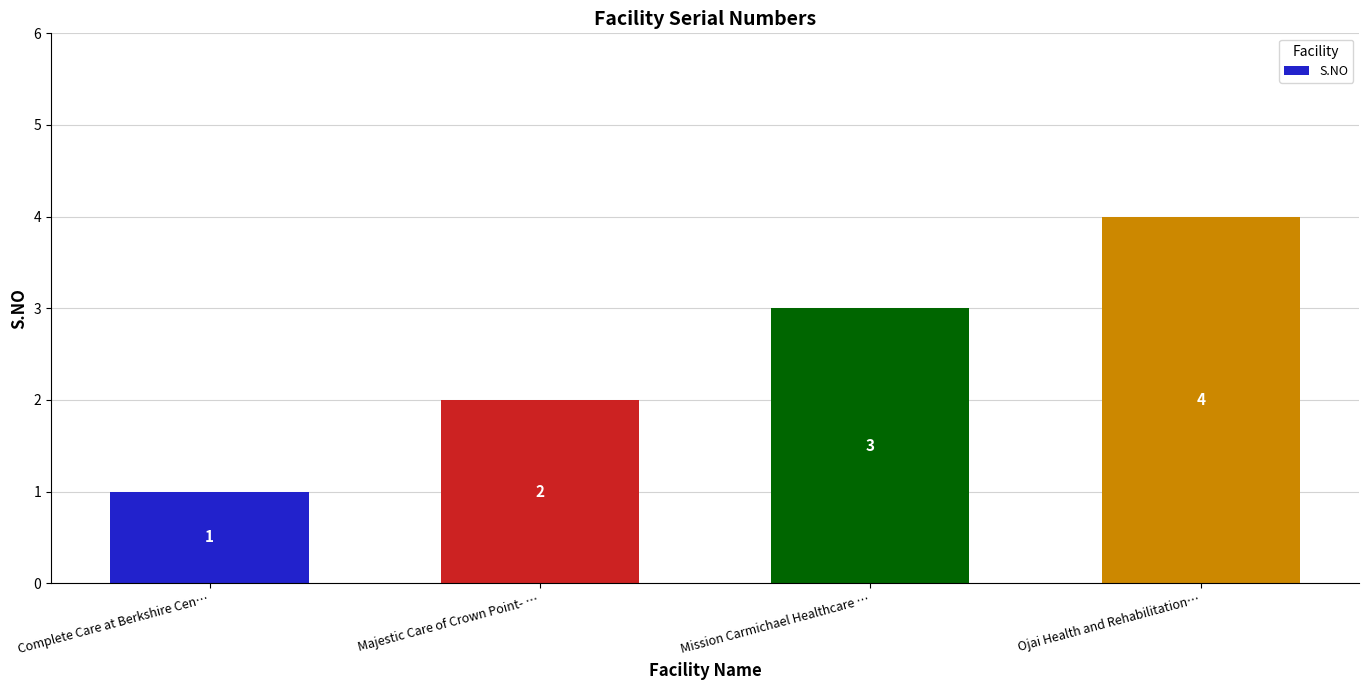

Rank the categories by value from lowest to highest.

Complete Care at Berkshire Cen…, Majestic Care of Crown Point- …, Mission Carmichael Healthcare …, Ojai Health and Rehabilitation…